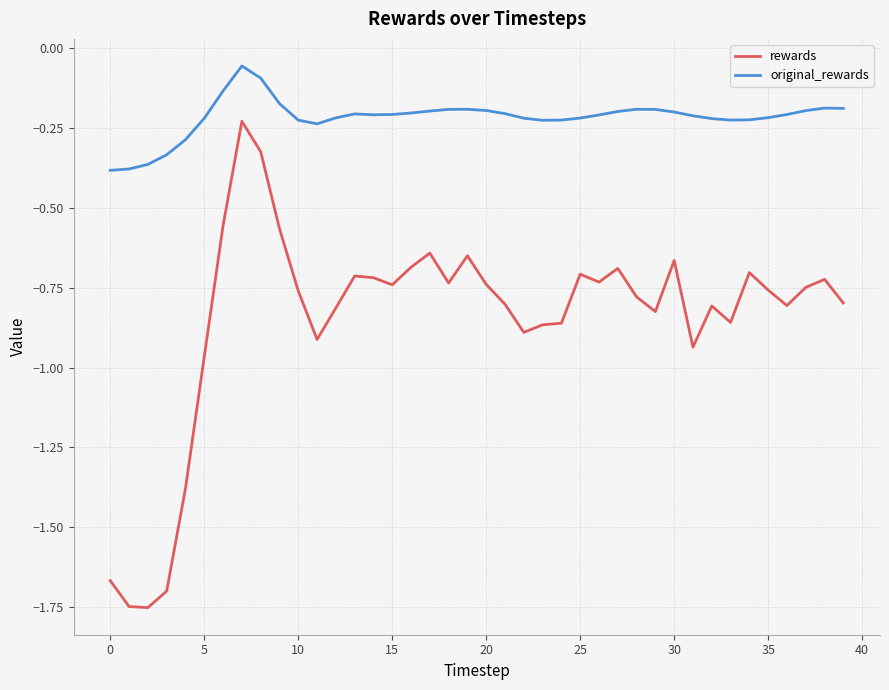

Which series has the widest spread of values?

rewards